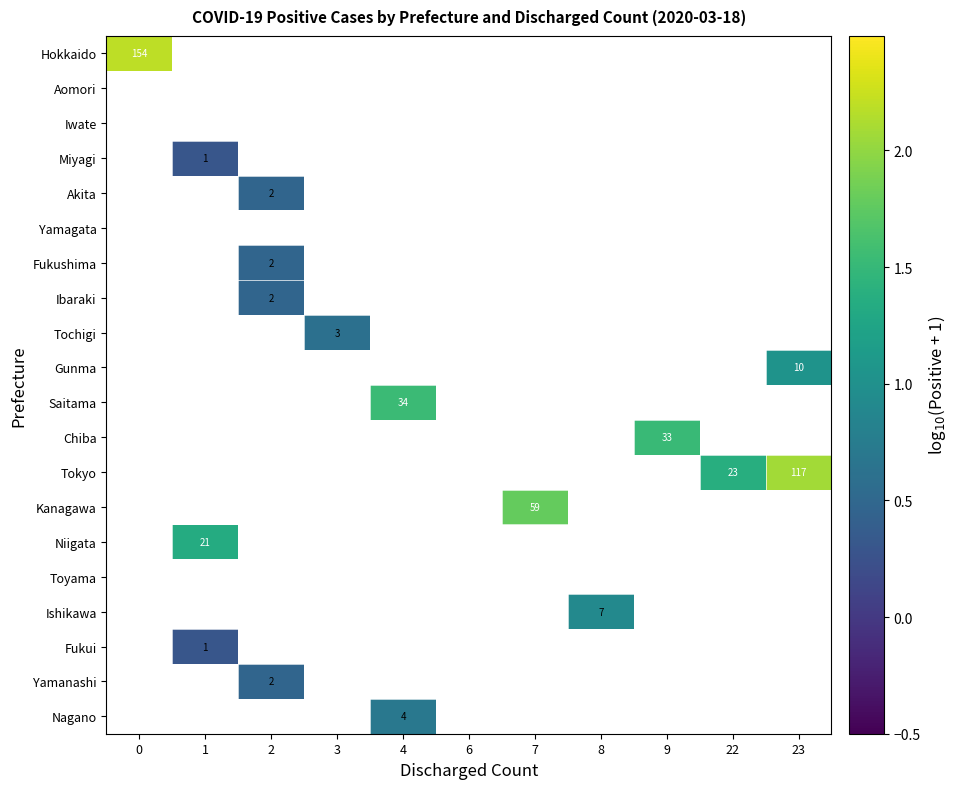

Between 3 and 9, which is larger?

9